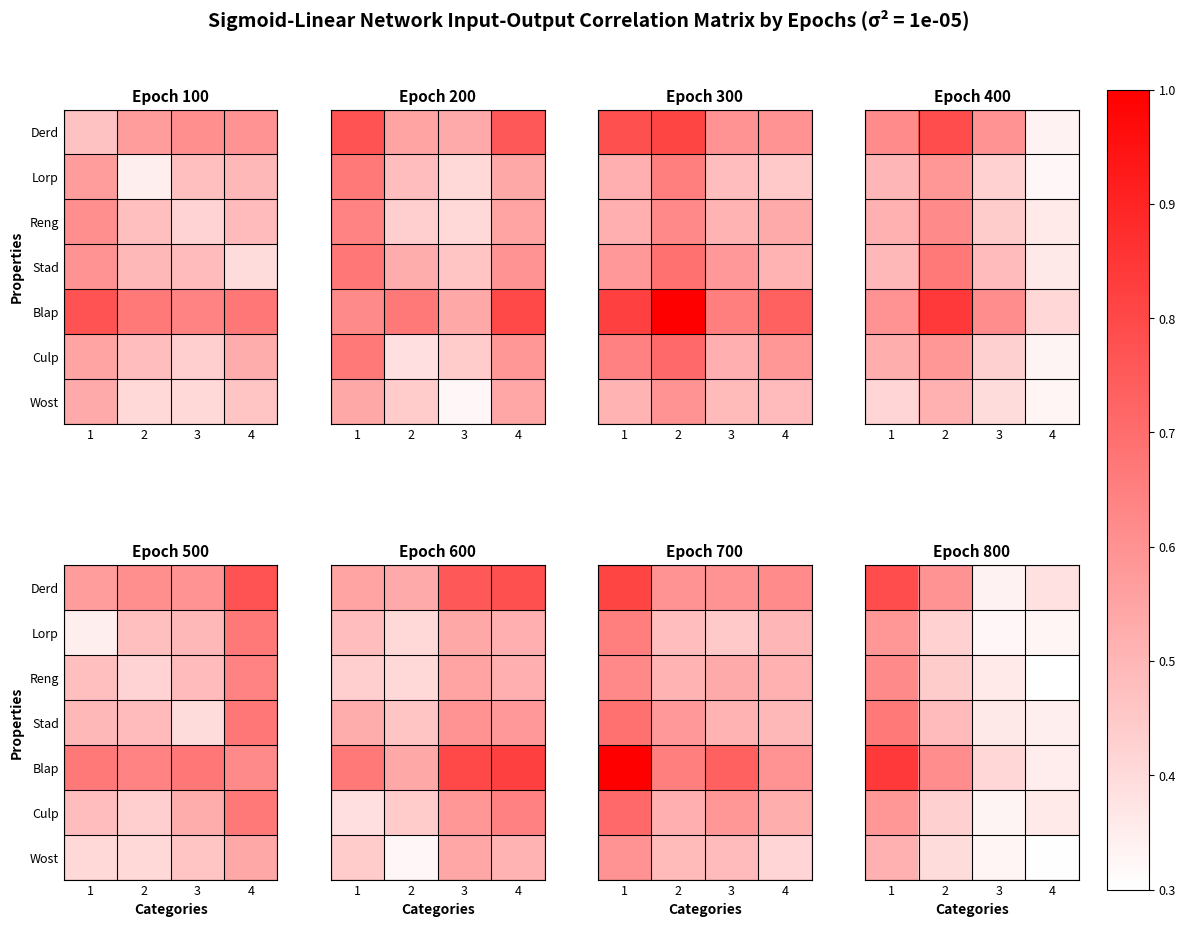

Between 1 and 4, which series saw the biggest shift?

Blap